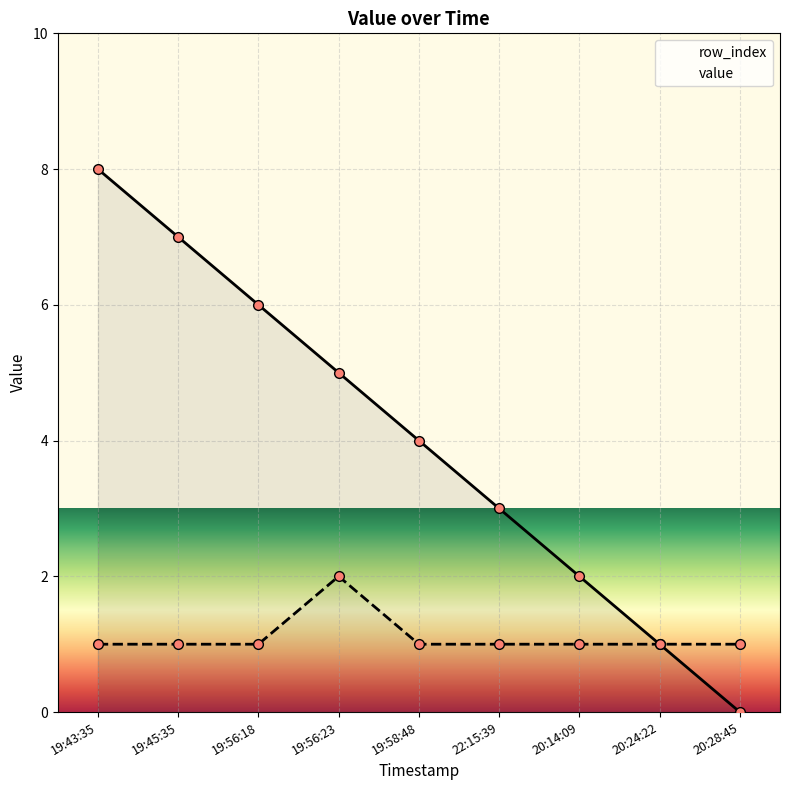

Reading left to right, list all the values displayed in this chart.

row_index: 19:43:35=8	19:45:35=7	19:56:18=6	19:56:23=5	19:58:48=4	22:15:39=3	20:14:09=2	20:24:22=1	20:28:45=0
value: 19:43:35=1	19:45:35=1	19:56:18=1	19:56:23=2	19:58:48=1	22:15:39=1	20:14:09=1	20:24:22=1	20:28:45=1